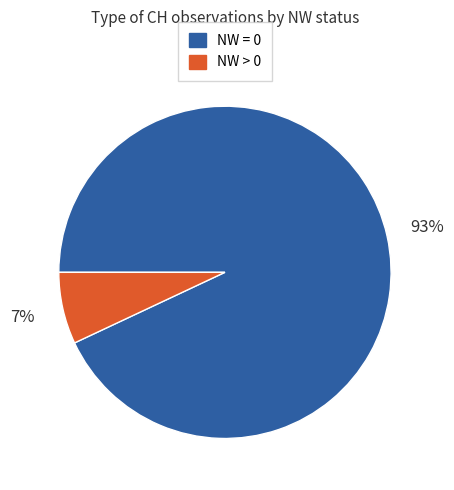

To the nearest percent, what is the difference between the largest and smallest slice percentages?

86%